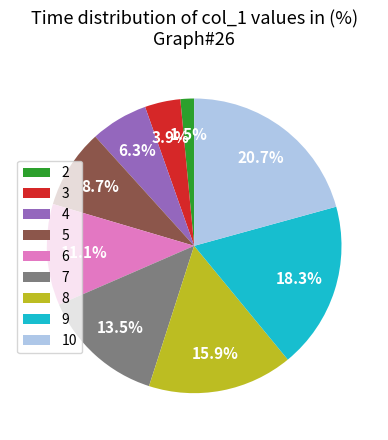

Is 7 the majority of the pie?

No